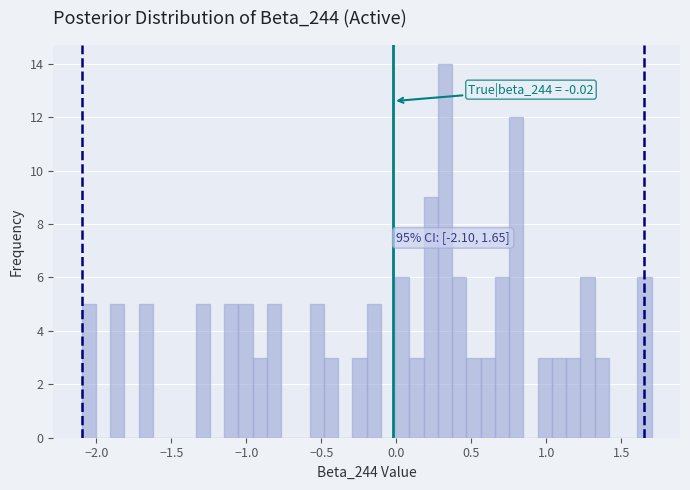

Around what value on the x-axis is the tallest bar? Give the approximate position of its centre, as read against the axis.

0.35